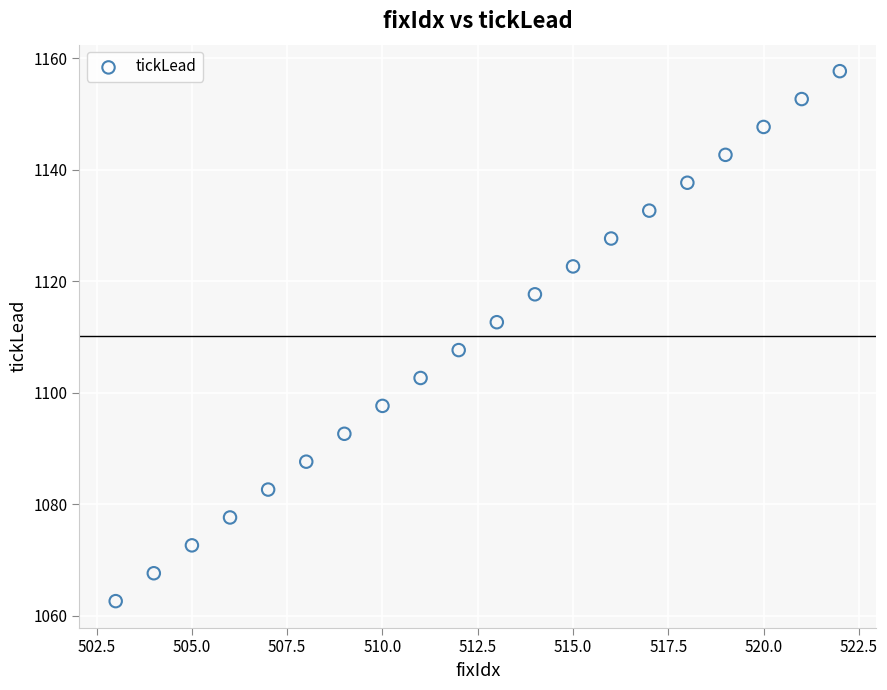

What is the range of Y values (max minus min)?

95.0